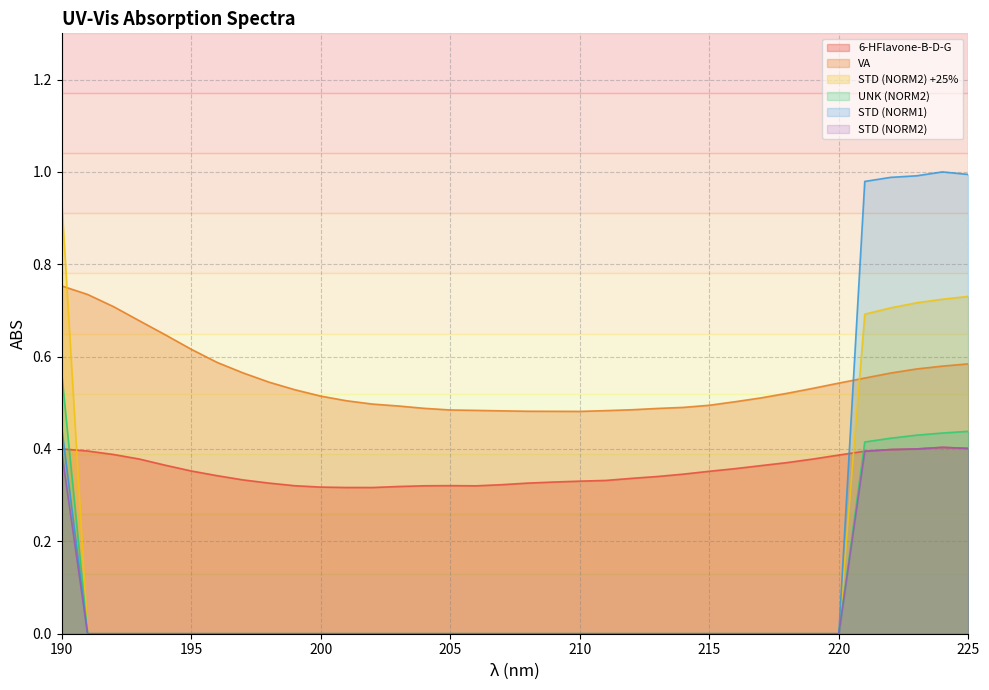

What is the difference between the maximum and minimum values in the STD (NORM1) series?

1.0